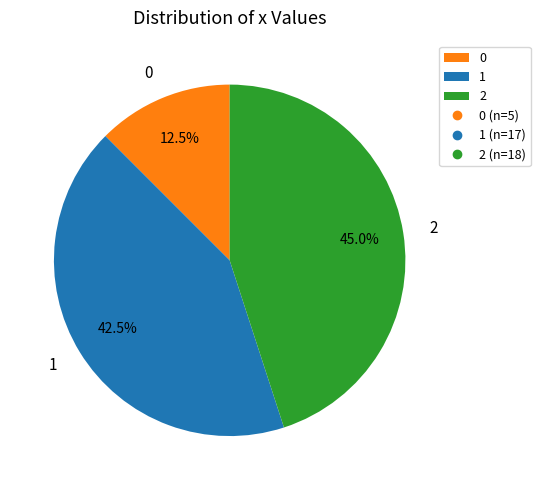

Do 0 and 2 together represent more than half of the pie?

Yes